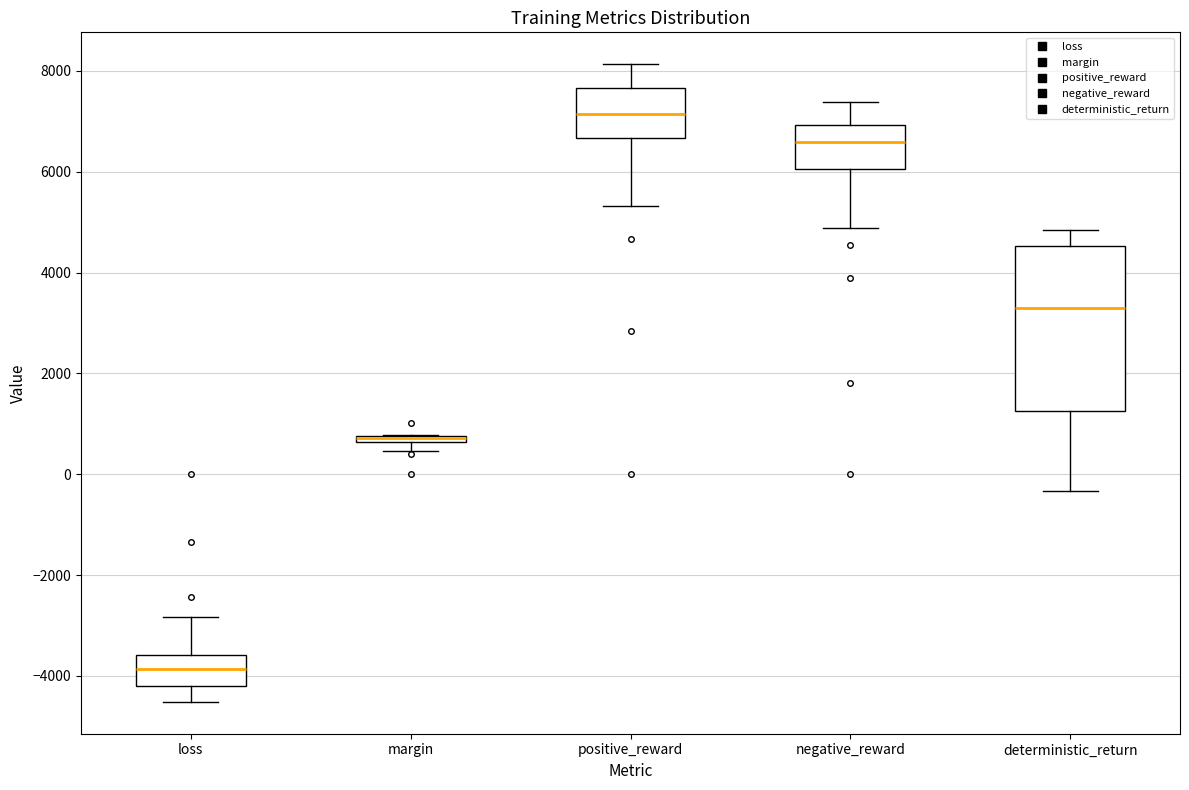

Which box is the tallest, from its lower edge to its upper edge?

deterministic_return